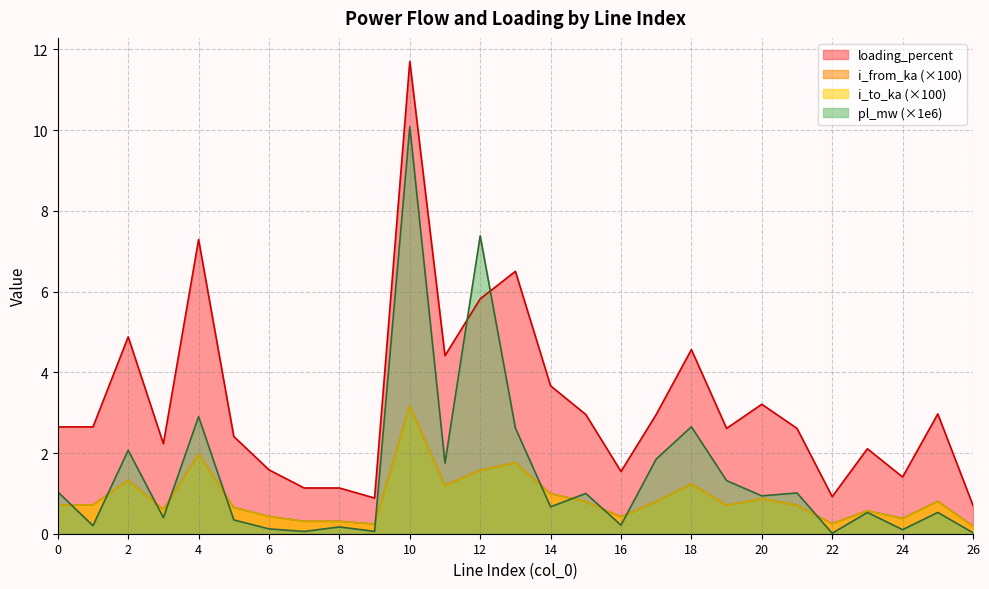

Which has a higher value, 10 or 22?

10